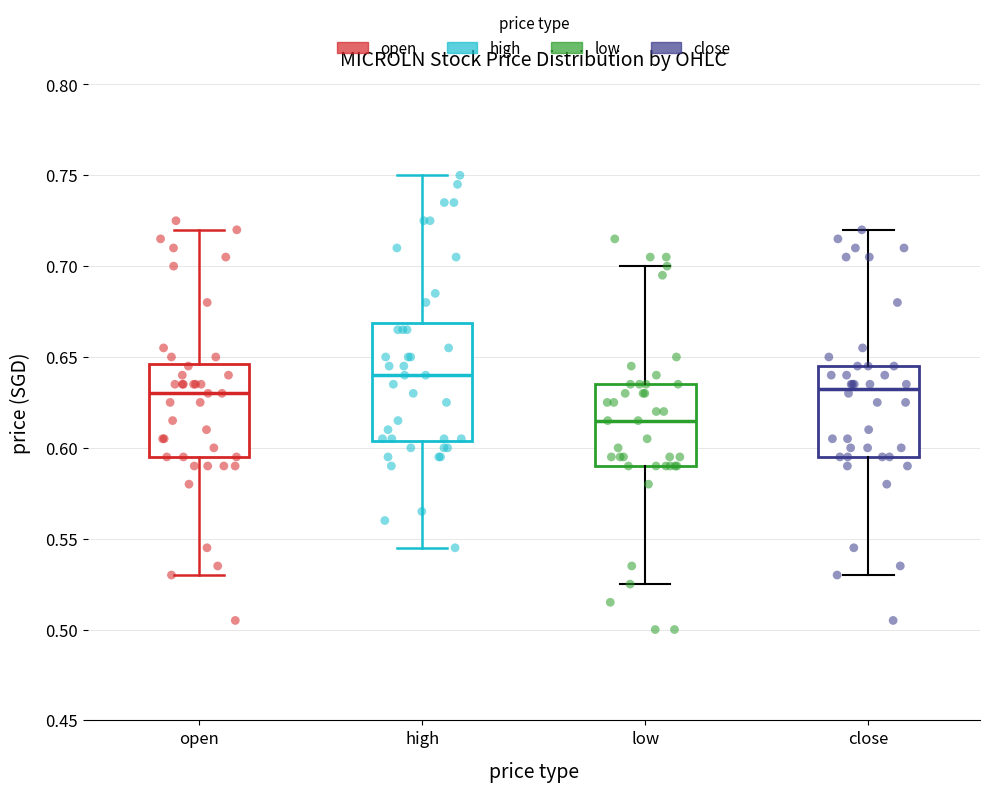

Which box has the highest median line?

high